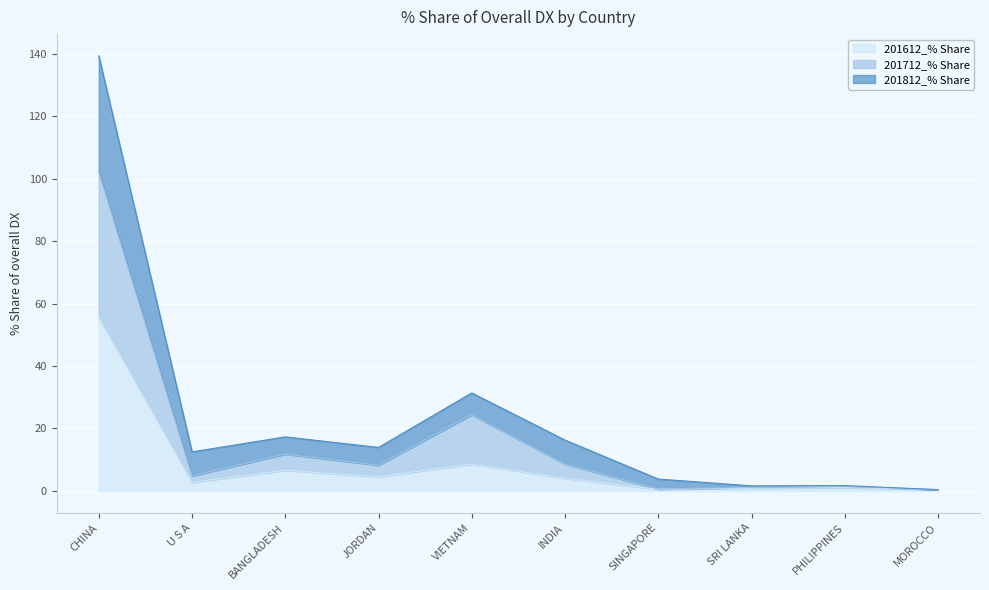

What is the sum of the 201812_% Share values at MOROCCO and U S A?

12.9